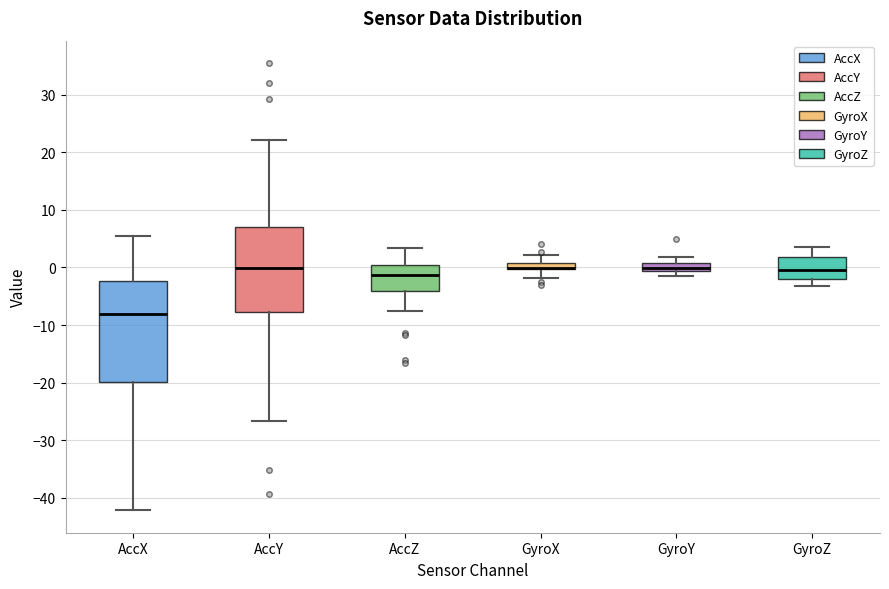

Comparing the boxes themselves (not the whiskers), which one is the tallest?

AccX